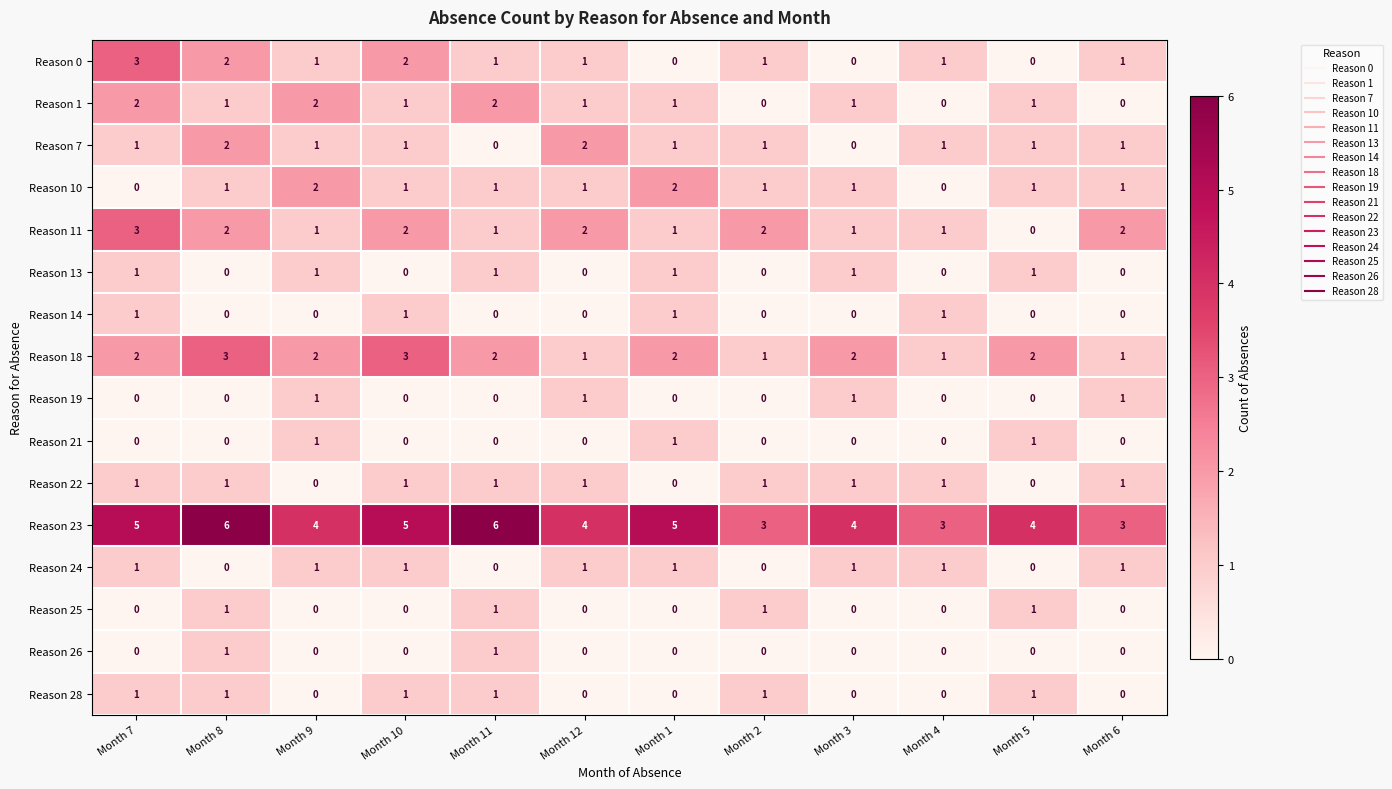

Count the Reason 26 values in the range 0 to 1.

12